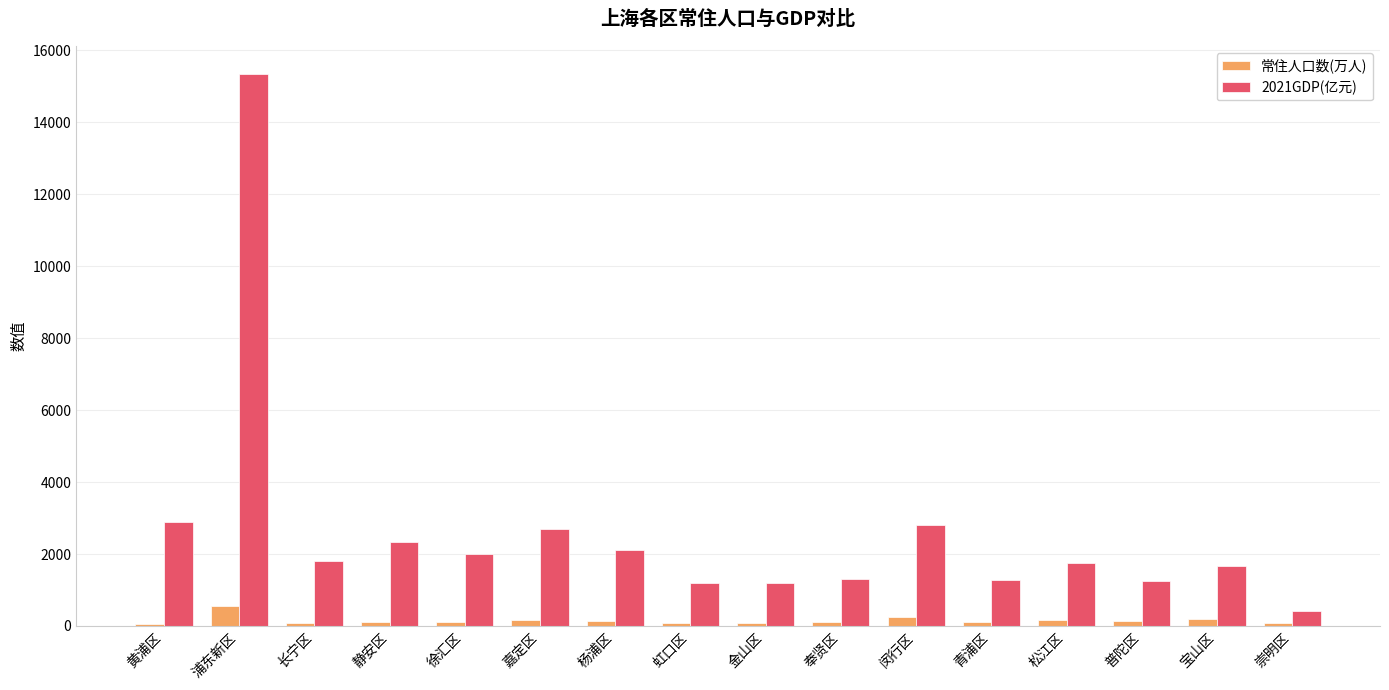

What is the label of the 2nd bar from the left?

浦东新区